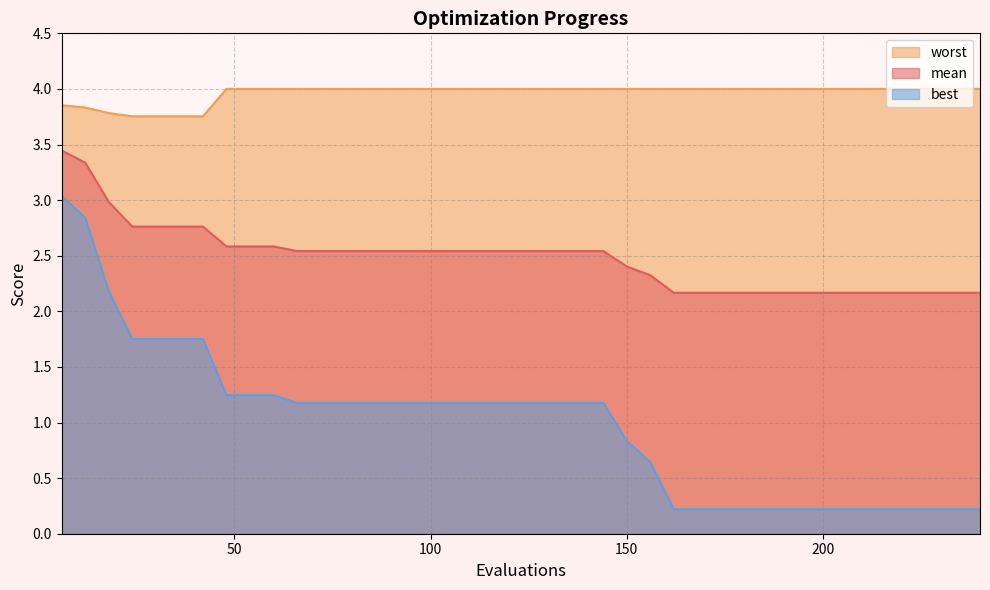

What is the value of the best point at the 7th from the left?

1.8